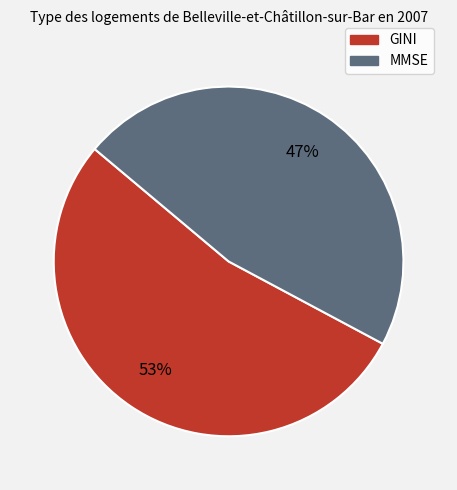

Is there a majority slice in this chart?

Yes